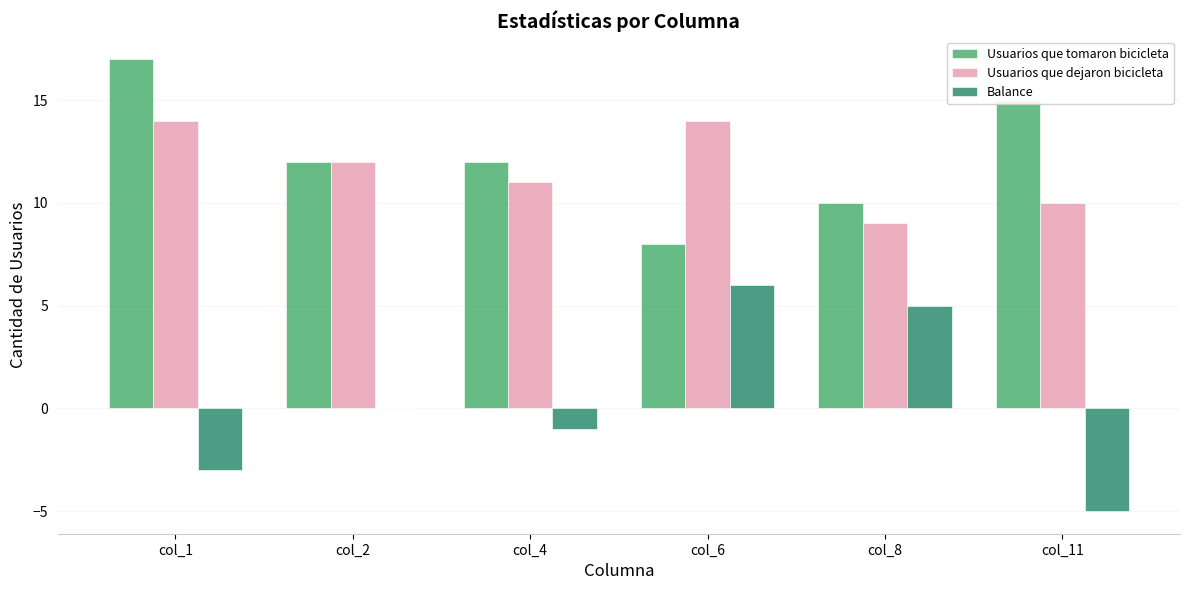

What is the average value of the Usuarios que tomaron bicicleta series?

12